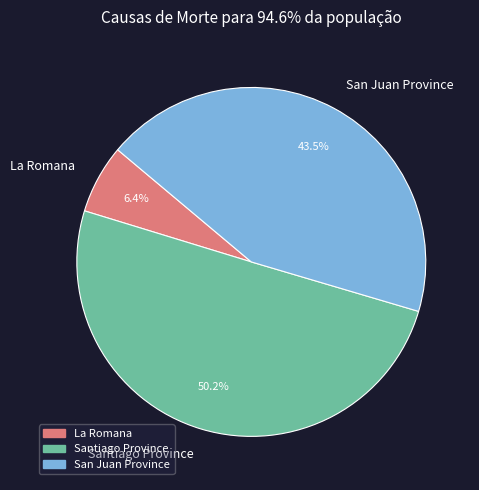

Rank the categories by value from lowest to highest.

La Romana, San Juan Province, Santiago Province